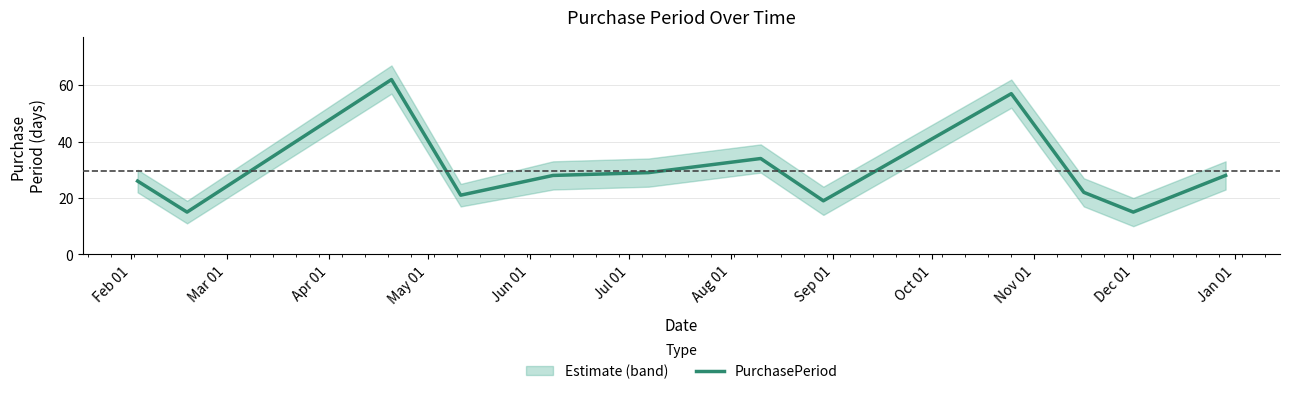

What is the minimum value for PurchasePeriod?

15